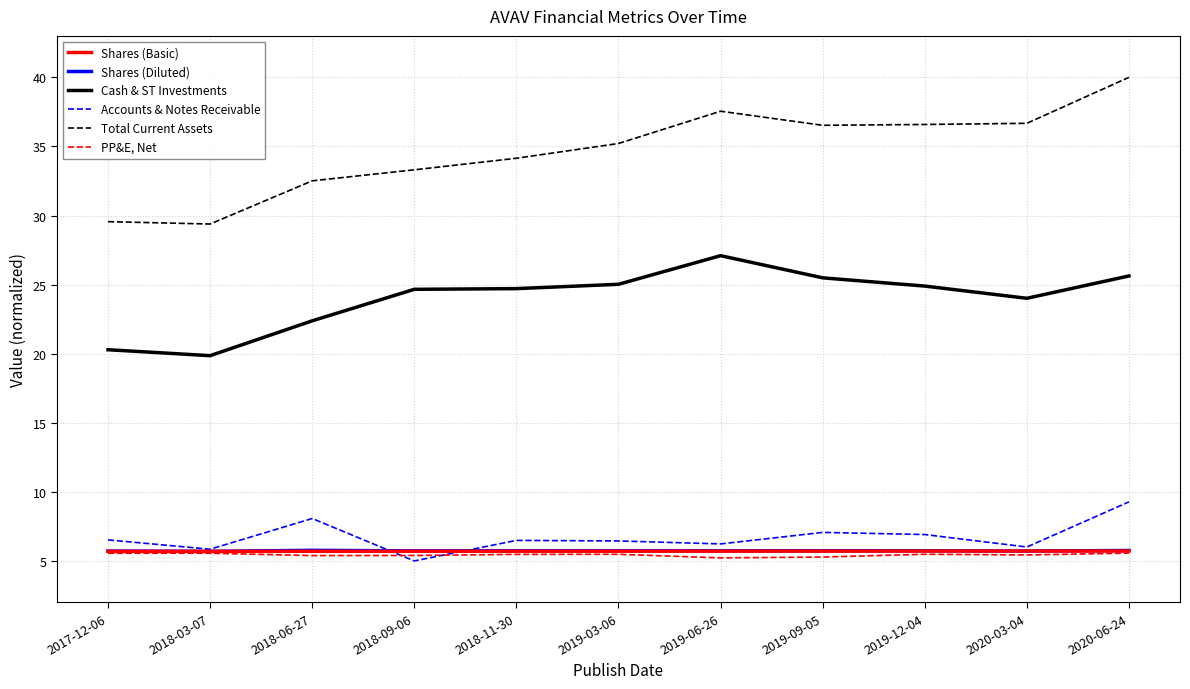

Which series has the largest range (max minus min)?

Total Current Assets